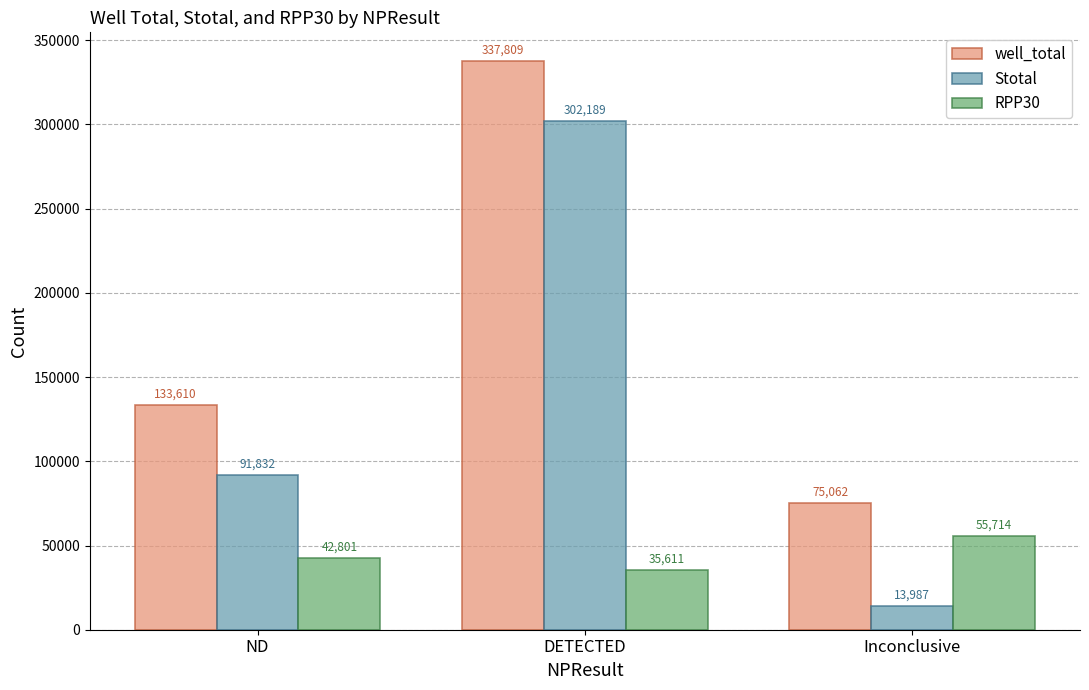

How many values in the Stotal series are below 91832?

1